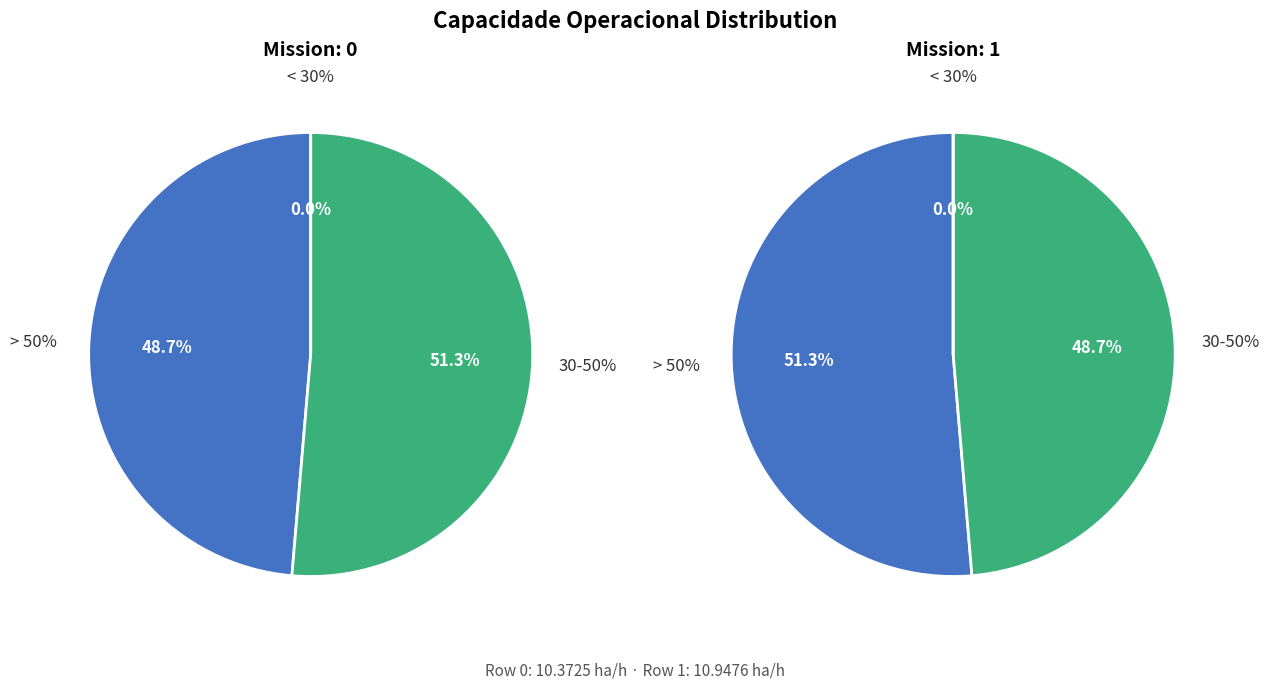

To the nearest percent, what portion does Row 0 represent?

49%